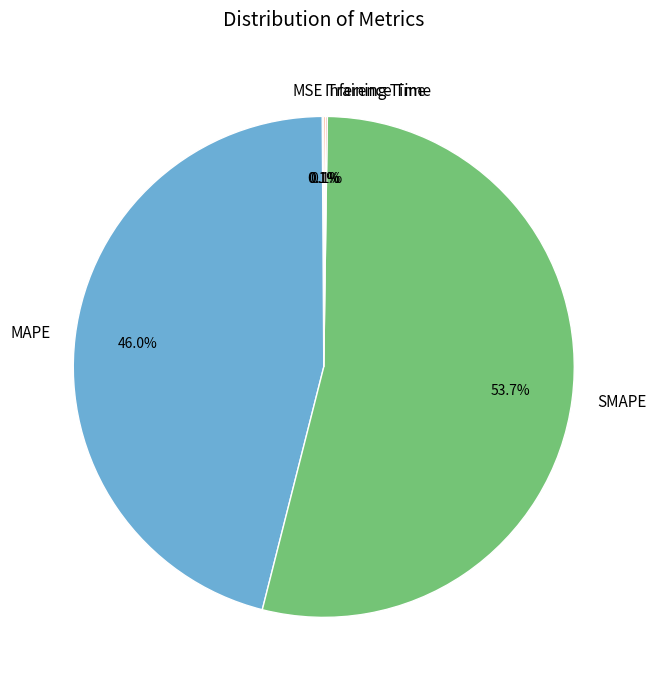

Is there a majority slice in this chart?

Yes